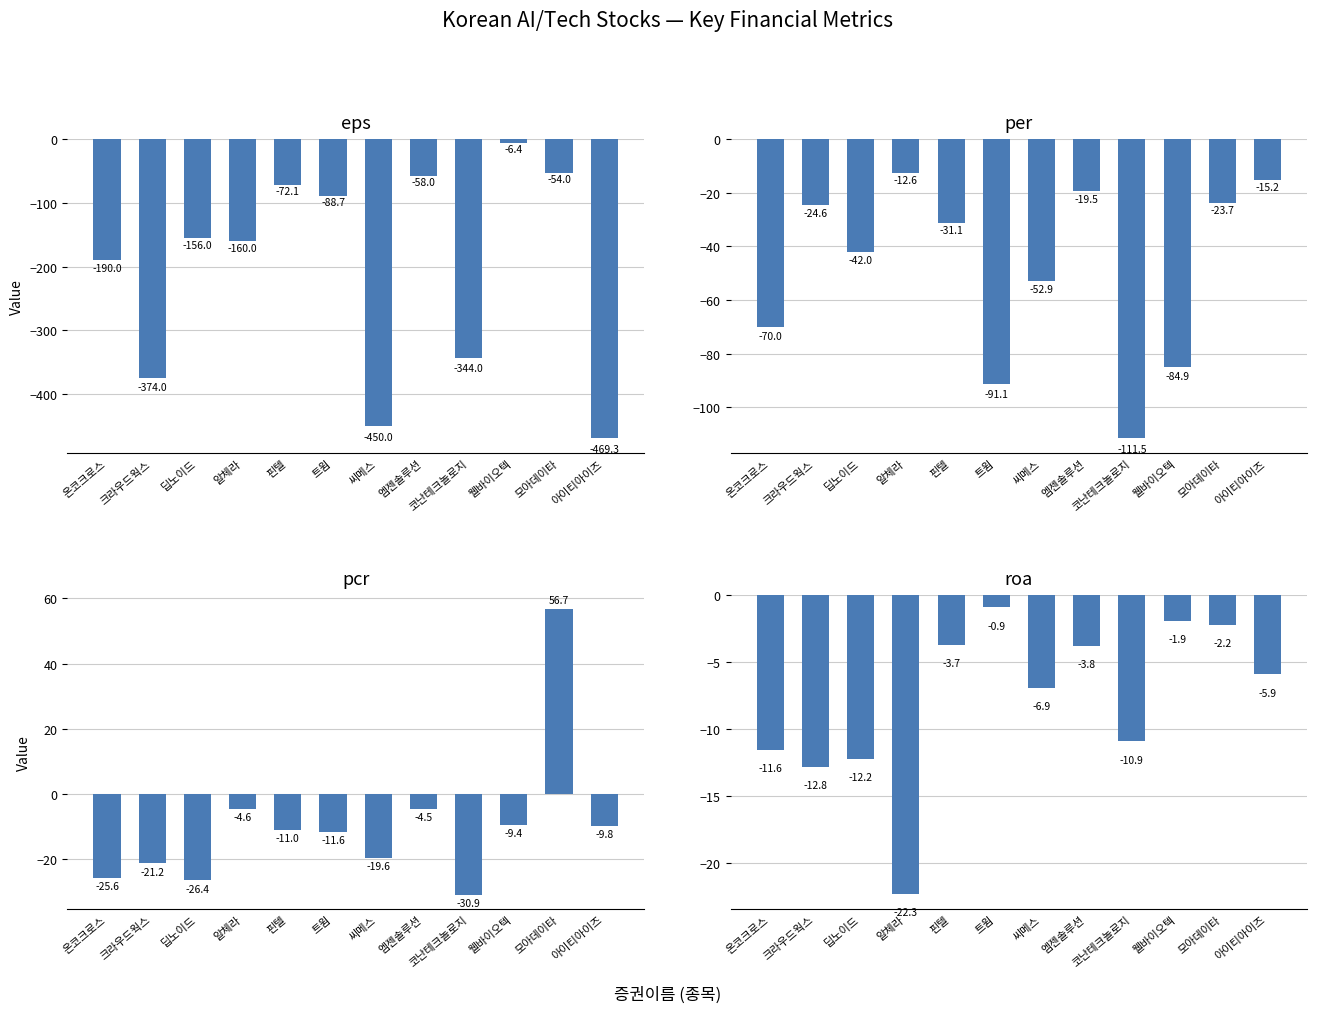

Rank the series by their maximum value, from highest to lowest.

pcr, roa, eps, per